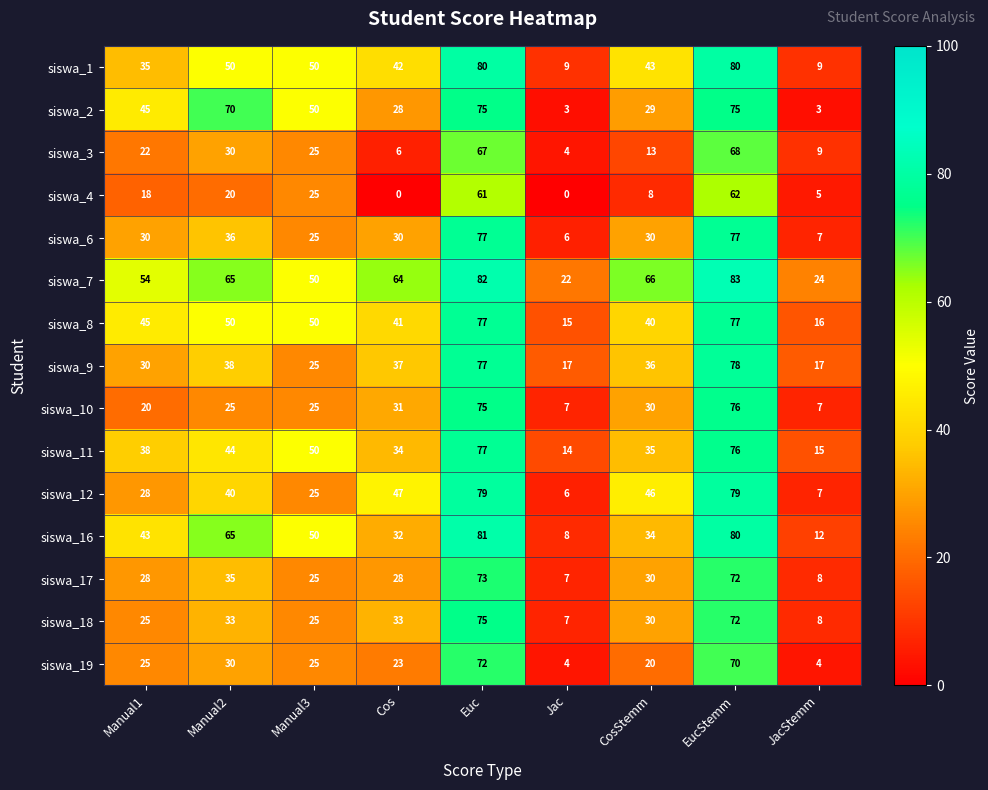

What is the minimum value for siswa_12?

6